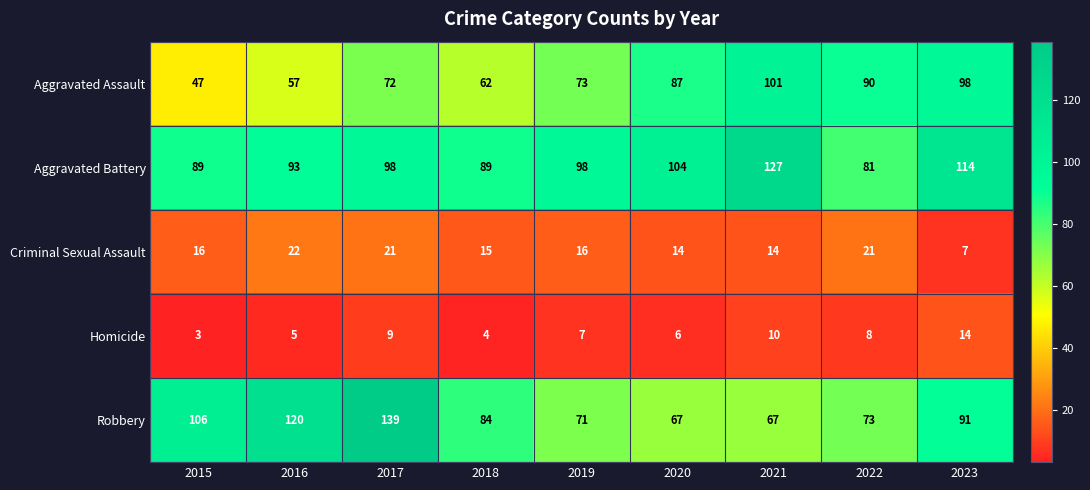

At which label is Homicide closest to 8?

2022